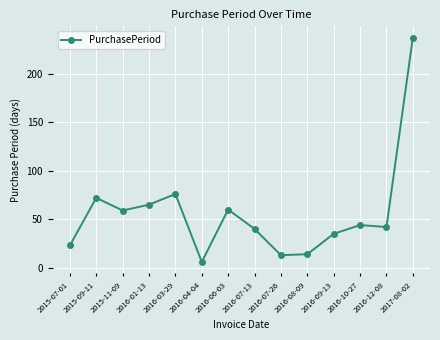

Which category has the highest value across all series?

2017-08-02